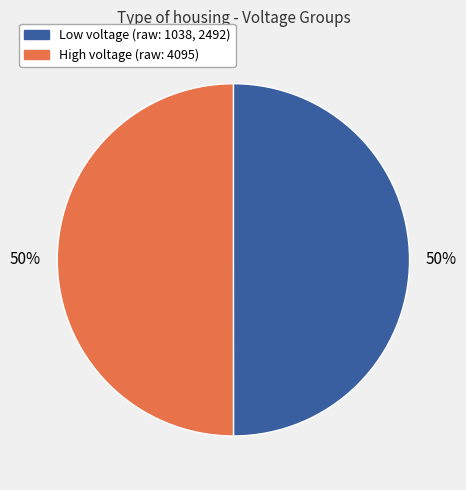

To the nearest percent, what is the average slice percentage?

50%